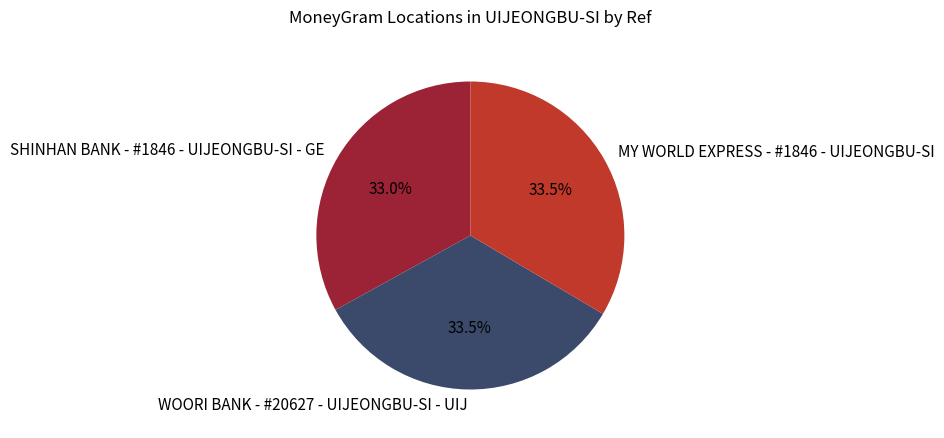

Approximately how many times larger is the value at MY WORLD EXPRESS - #1846 - UIJEONGBU-SI compared to SHINHAN BANK - #1846 - UIJEONGBU-SI - GE?

1.0